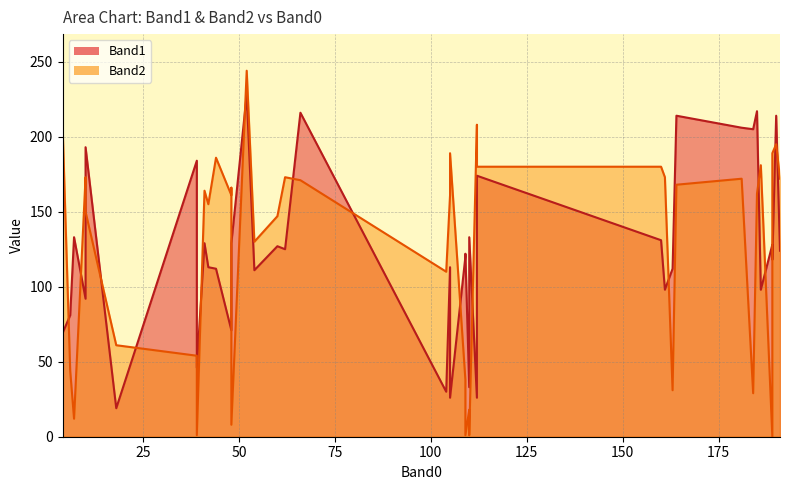

What is the value of the Band1 point at the 28th from the left?

26